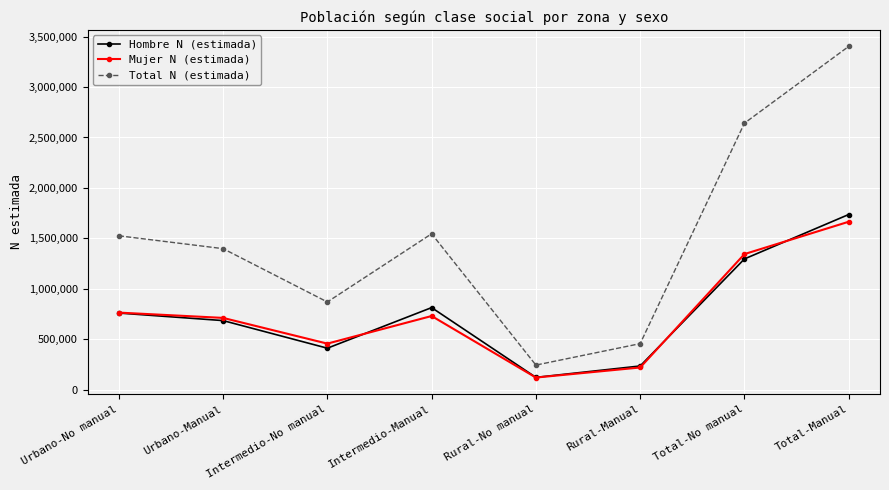

What value does the Total N (estimada) series have at Urbano-Manual, to the nearest 100?

1398700